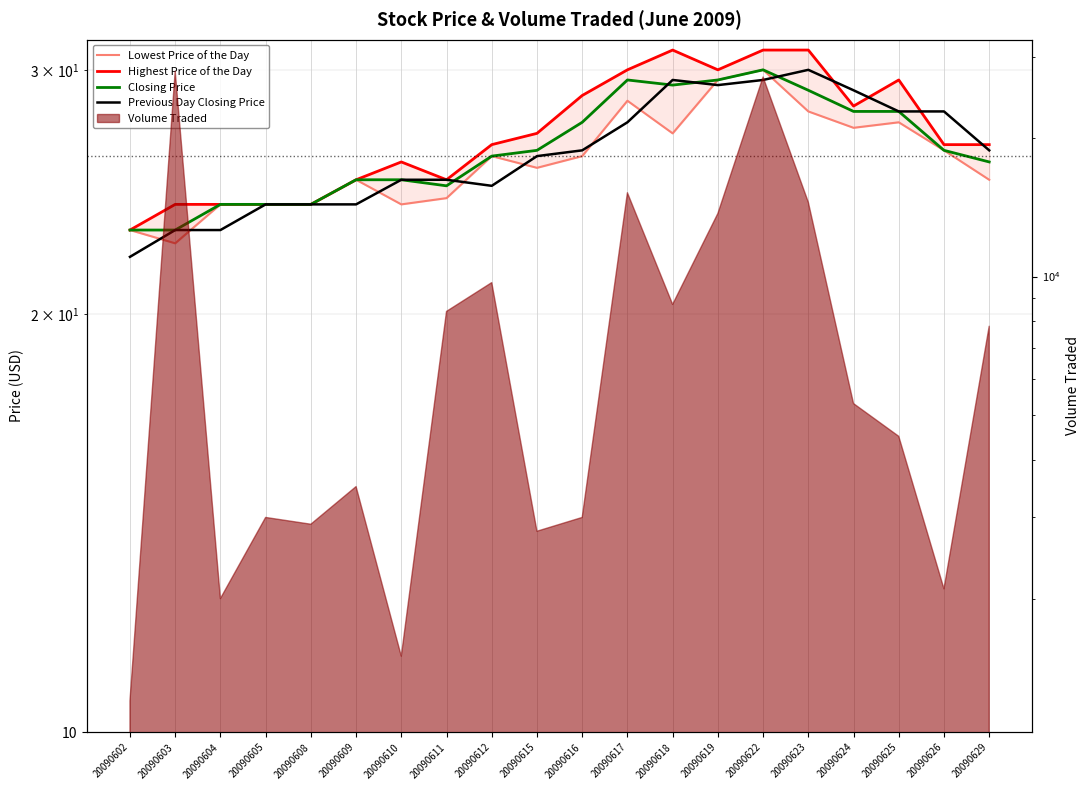

Which series has the widest spread of values?

Highest Price of the Day